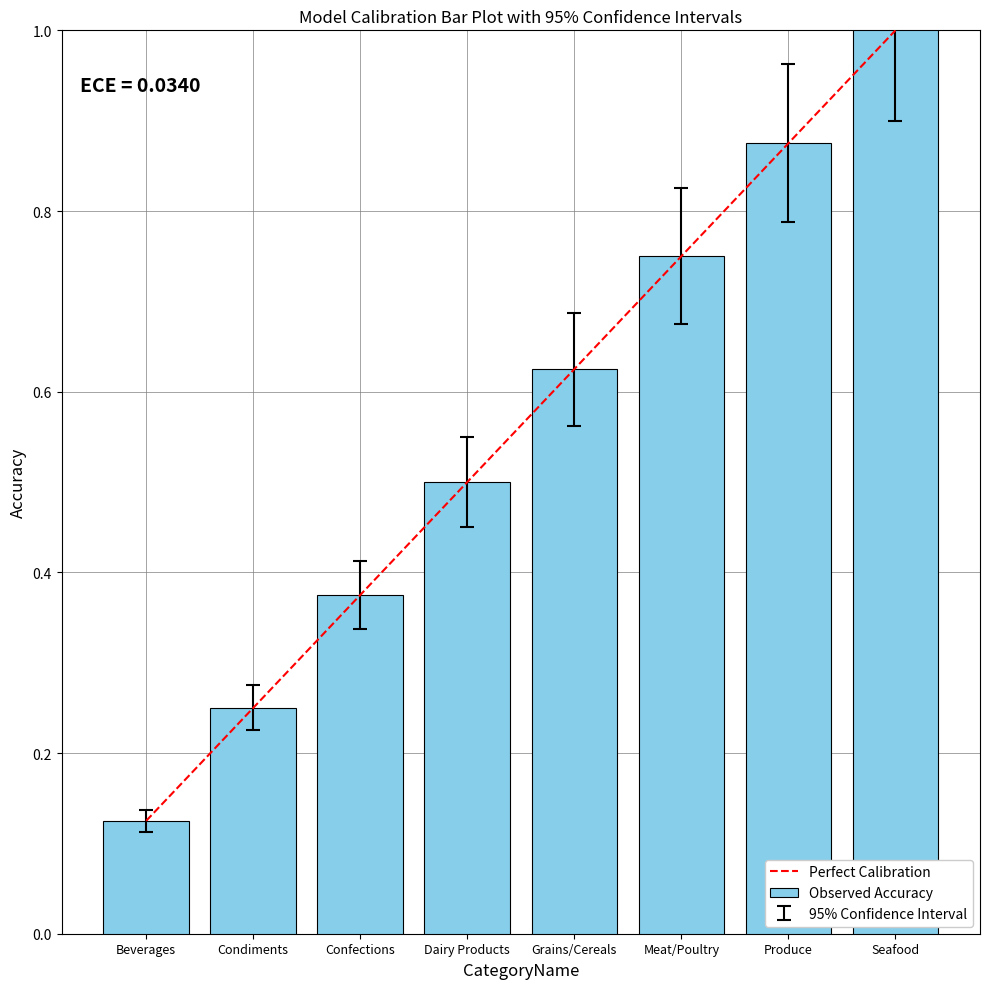

What value does the data have at Dairy Products?

0.5